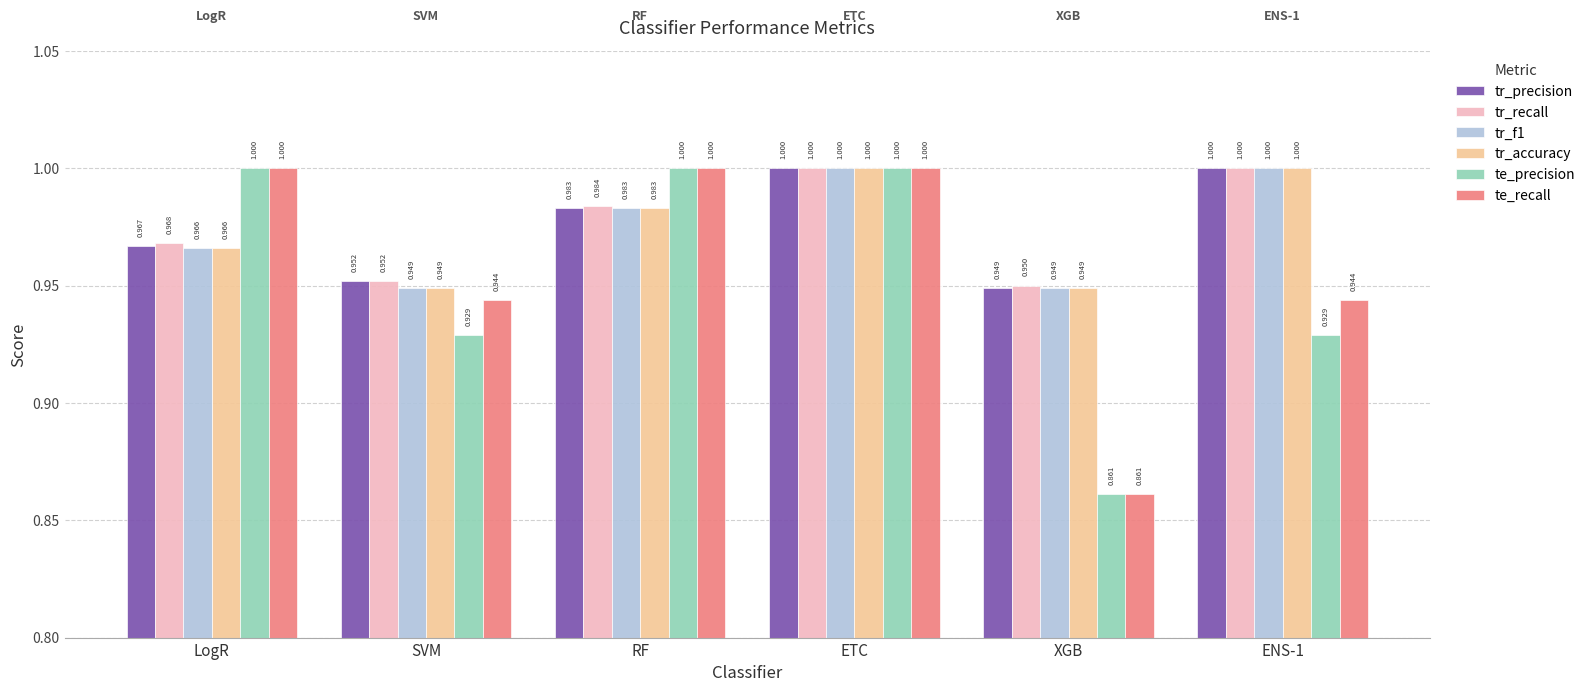

Which series has the largest total across all categories?

tr_recall